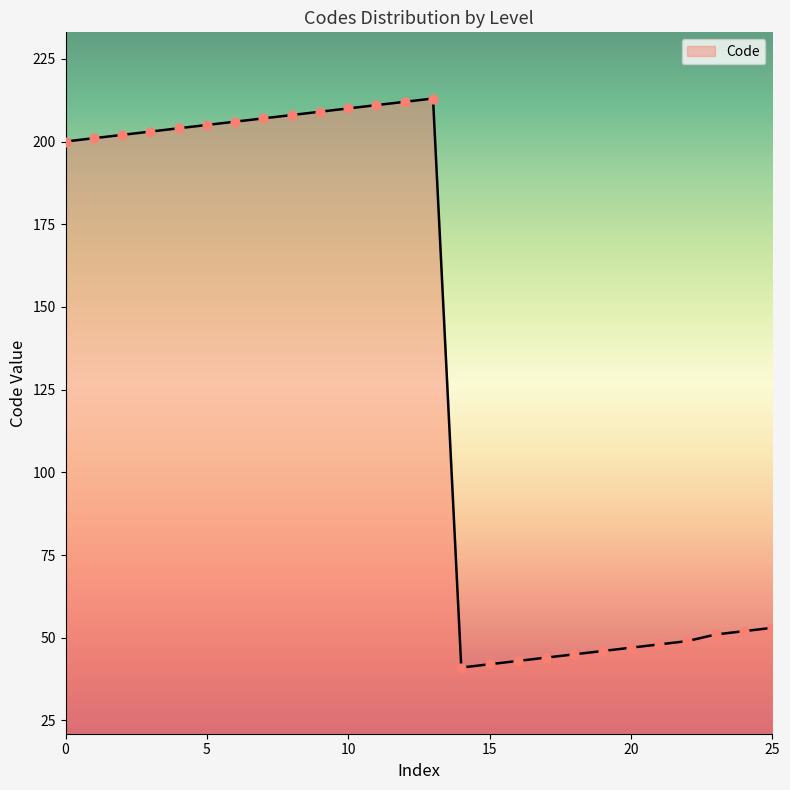

What is the difference between the maximum and minimum values?

172